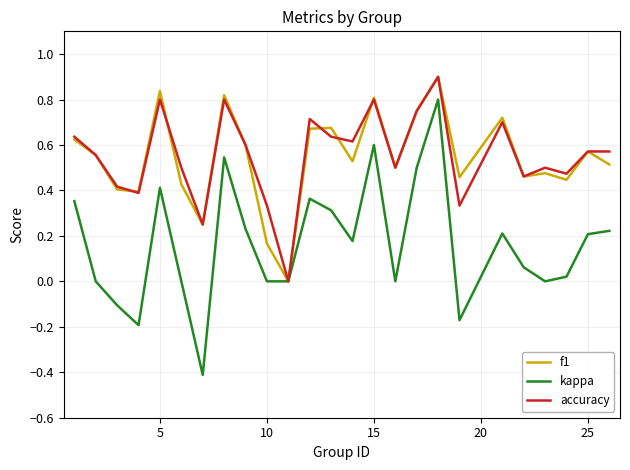

What is the smallest value displayed?

-0.4